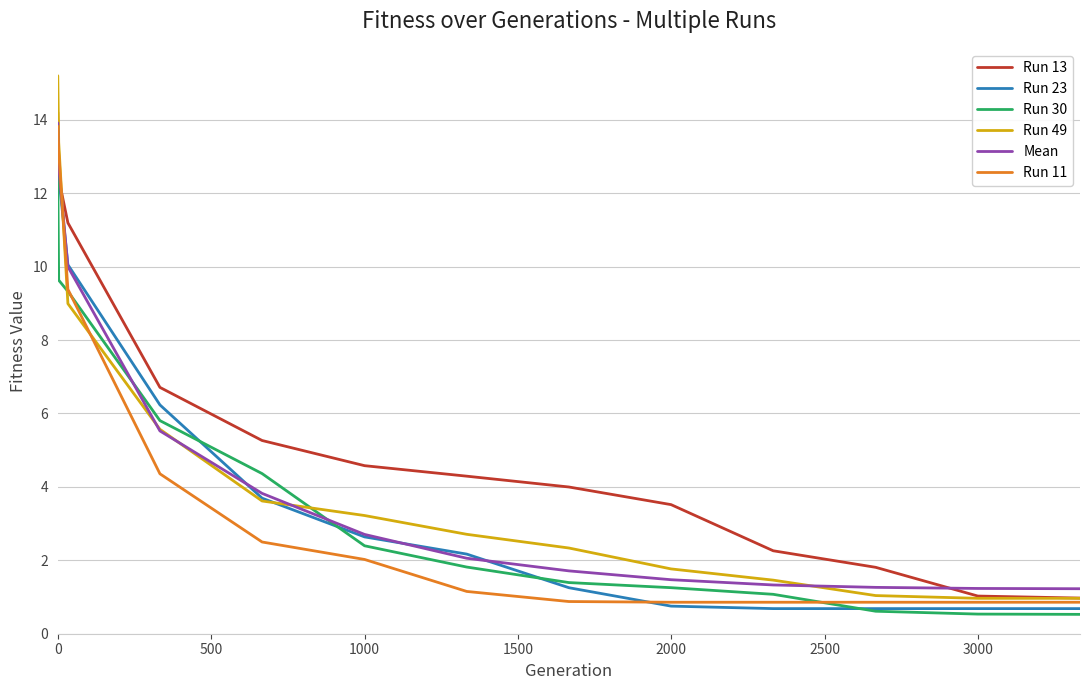

What is the average value of the Run 13 series?

5.6